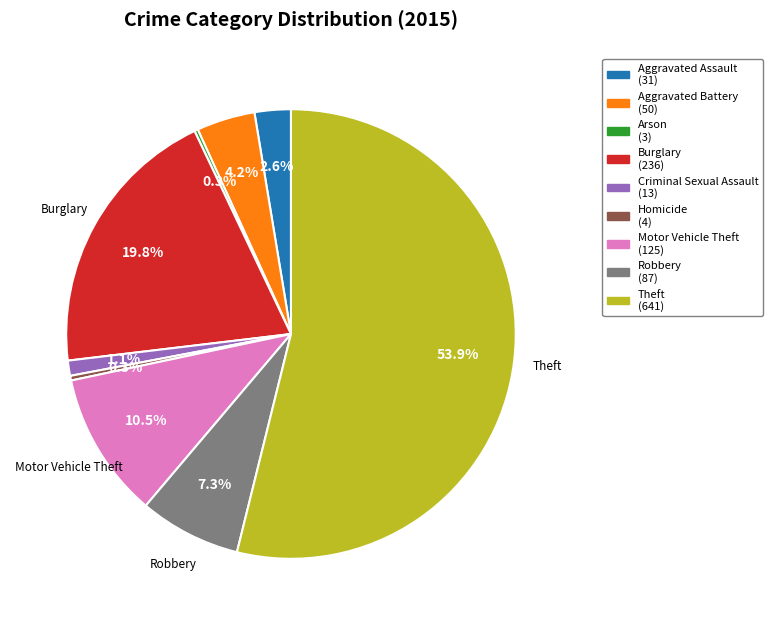

Is there a majority slice in this chart?

Yes